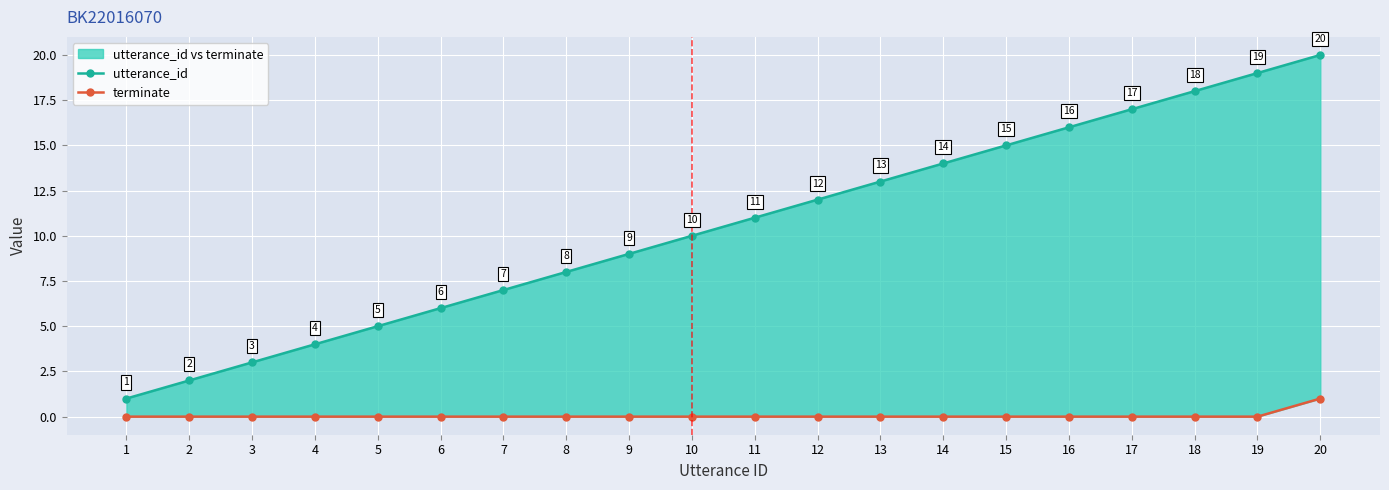

True or false: utterance_id has more than 0 interior local peaks.

False